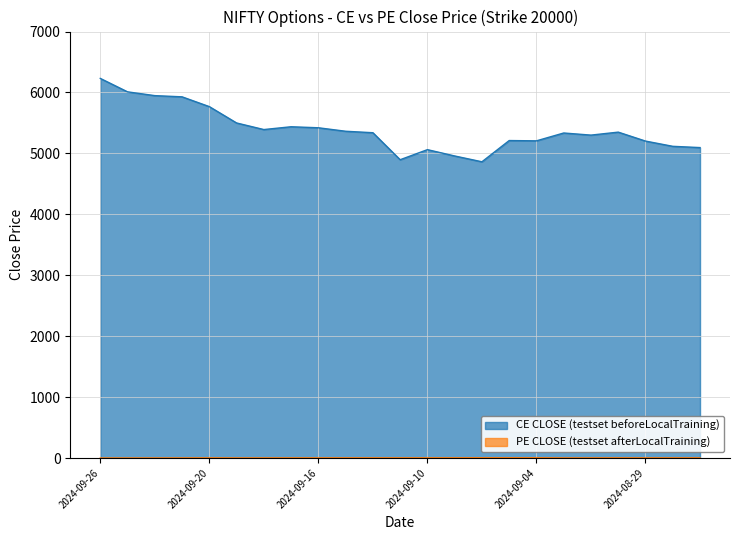

What is the average value of the CE CLOSE series?

5388.4